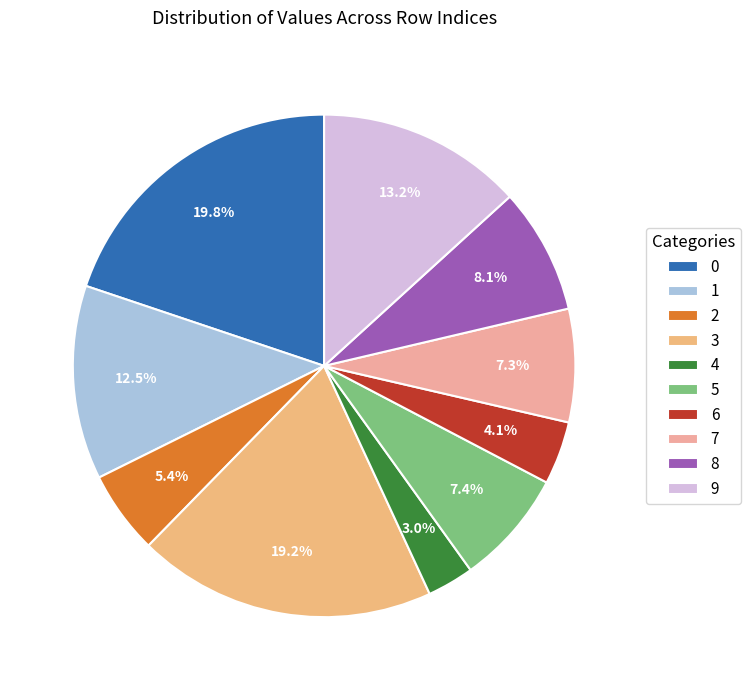

What percentage is the 1 slice, to the nearest percent?

12%